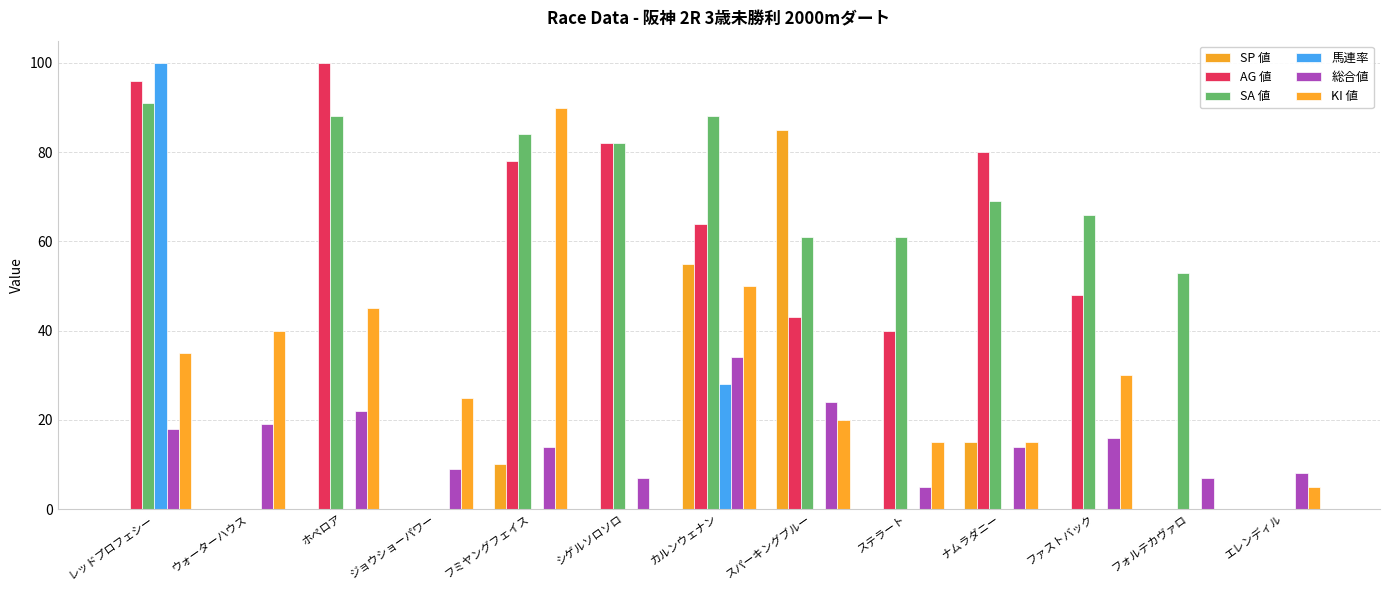

Which series has the widest spread of values?

AG 値